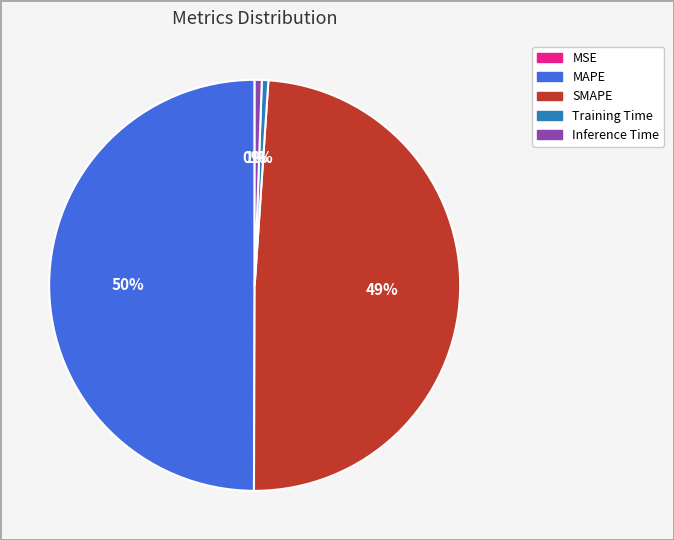

How many segments does this pie chart have?

5